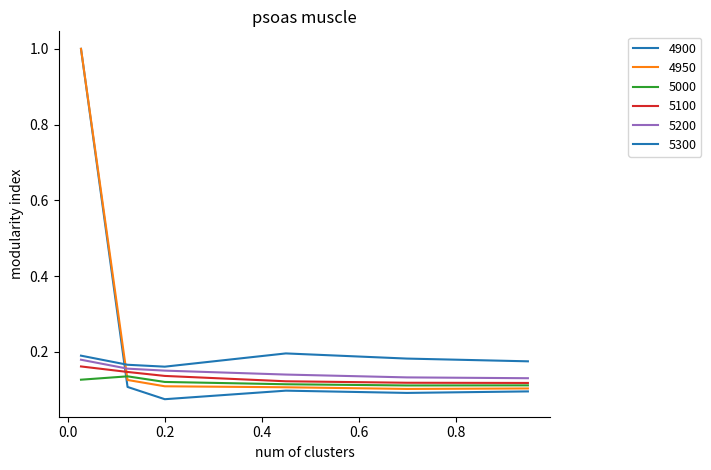

Does the chart have visible grid lines?

No